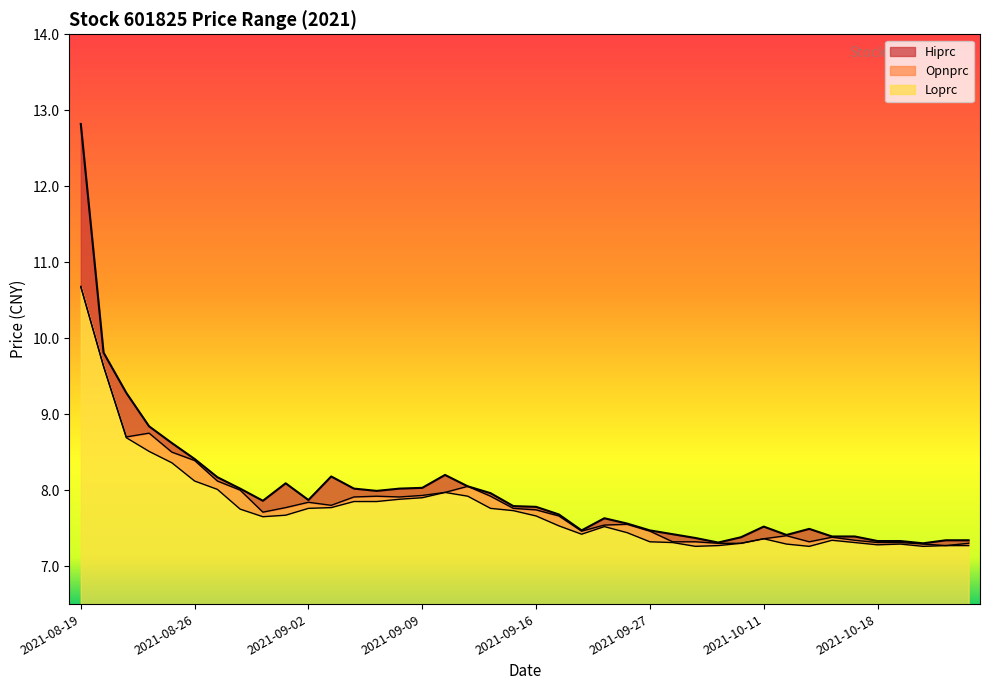

What is the average value of the Loprc series?

7.8